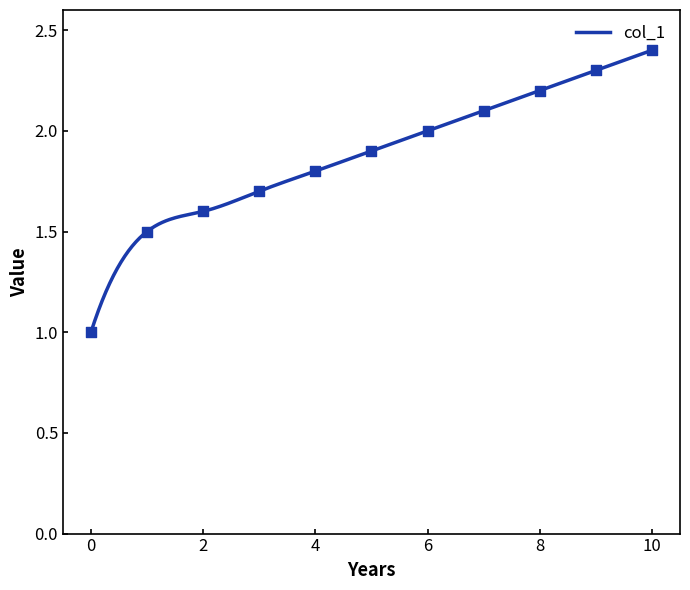

Approximately how many times larger is the value at 8 compared to 2?

1.4